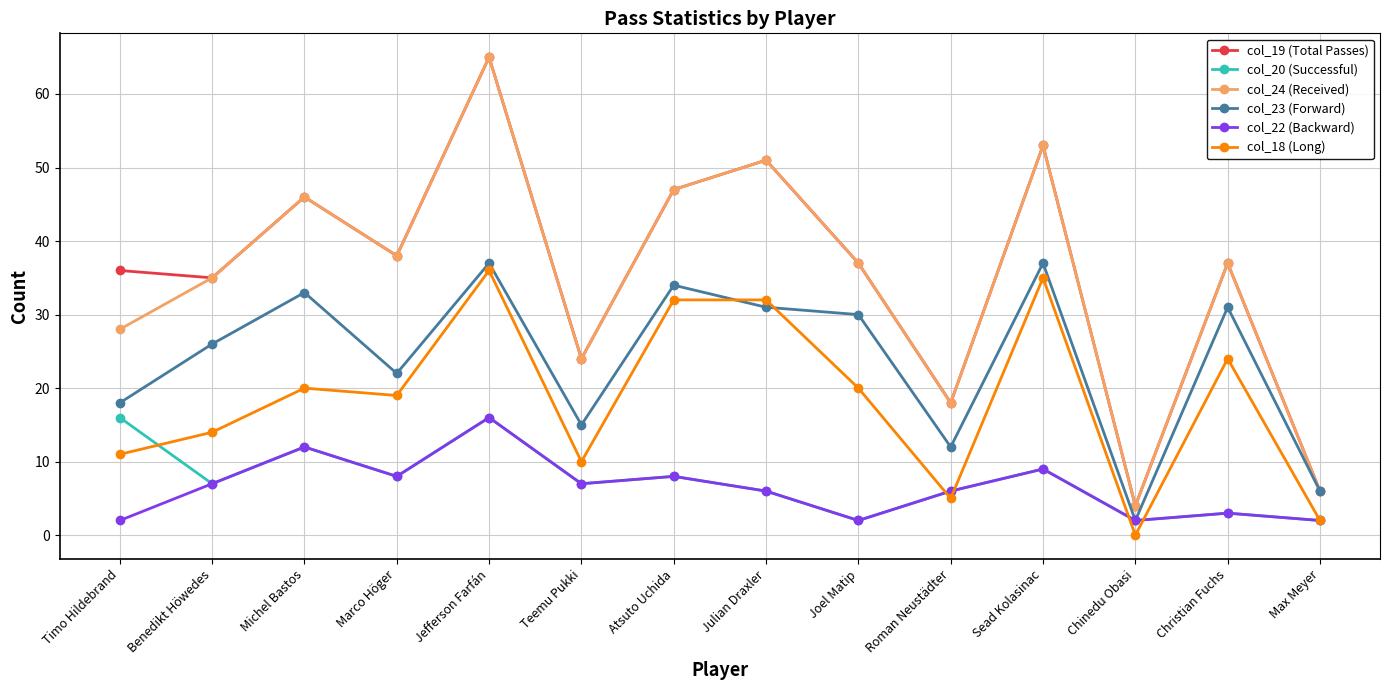

What is the value of the col_19 (Total Passes) point at the 2nd from the left?

35